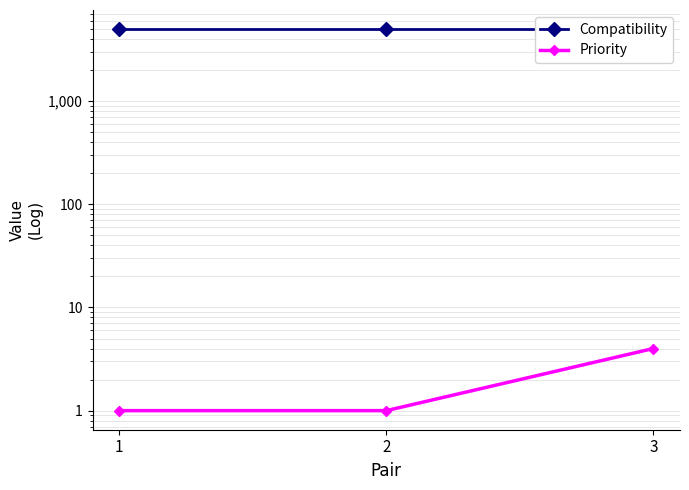

What is the total value across all series at 2?

5001